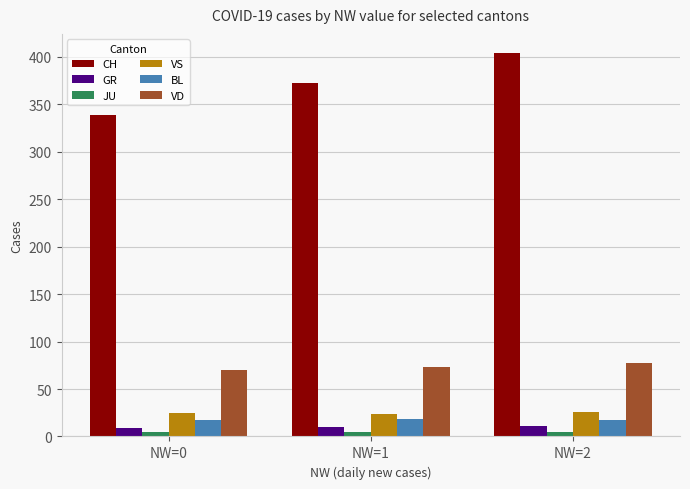

The CH series shows 339 at NW=0. True or false?

True